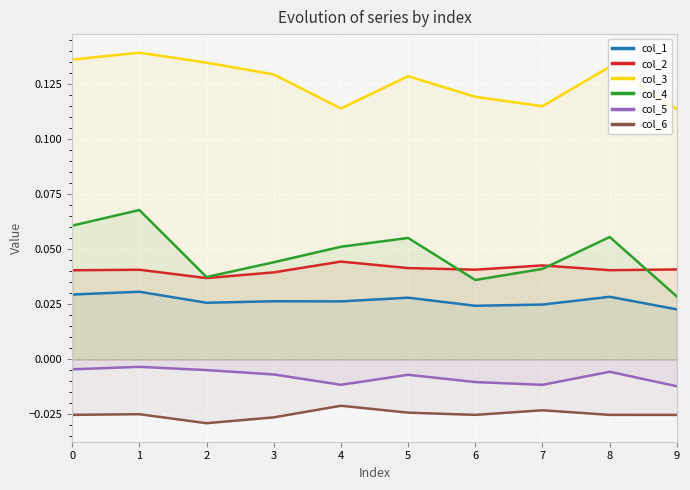

True or false: col_1 and col_3 intersect in this chart.

False